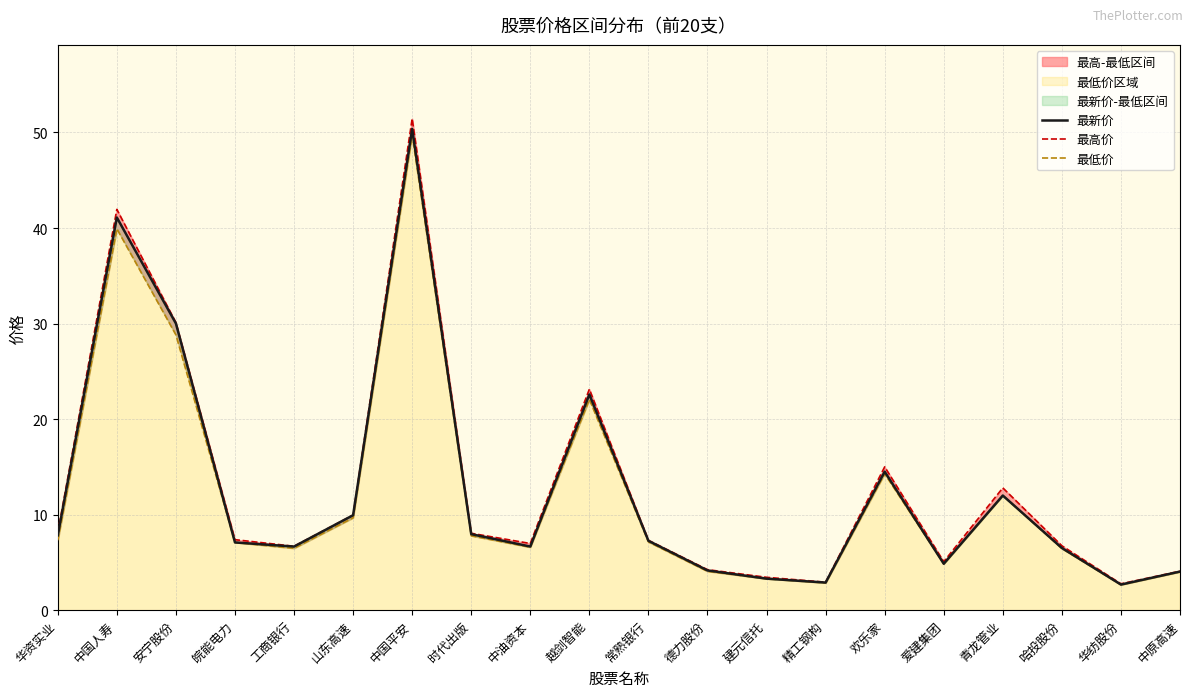

Reading right to left, what are all the values shown in this chart?

最新价: 中原高速=4.0	华纺股份=2.7	哈投股份=6.5	青龙管业=12.0	爱建集团=4.9	欢乐家=14.5	精工钢构=2.9	建元信托=3.3	德力股份=4.2	常熟银行=7.3	越剑智能=22.6	中油资本=6.7	时代出版=8.0	中国平安=50.4	山东高速=9.9	工商银行=6.7	皖能电力=7.1	安宁股份=30.0	中国人寿=41.1	华资实业=7.8
最高价: 中原高速=4.1	华纺股份=2.8	哈投股份=6.7	青龙管业=12.8	爱建集团=5.1	欢乐家=15.0	精工钢构=2.9	建元信托=3.4	德力股份=4.2	常熟银行=7.3	越剑智能=23.1	中油资本=7.0	时代出版=8.1	中国平安=51.5	山东高速=9.9	工商银行=6.7	皖能电力=7.4	安宁股份=30.1	中国人寿=42.0	华资实业=8.1
最低价: 中原高速=4.0	华纺股份=2.7	哈投股份=6.5	青龙管业=12.0	爱建集团=4.9	欢乐家=14.3	精工钢构=2.9	建元信托=3.3	德力股份=4.1	常熟银行=7.2	越剑智能=22.1	中油资本=6.6	时代出版=7.8	中国平安=49.8	山东高速=9.7	工商银行=6.5	皖能电力=7.1	安宁股份=28.8	中国人寿=39.9	华资实业=7.3